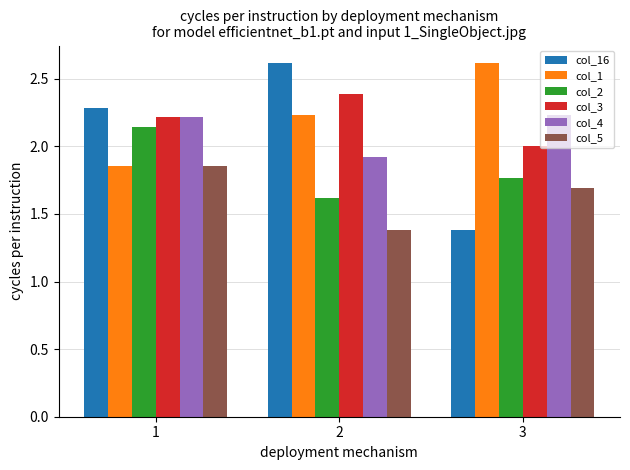

How many bars are there in total?

18